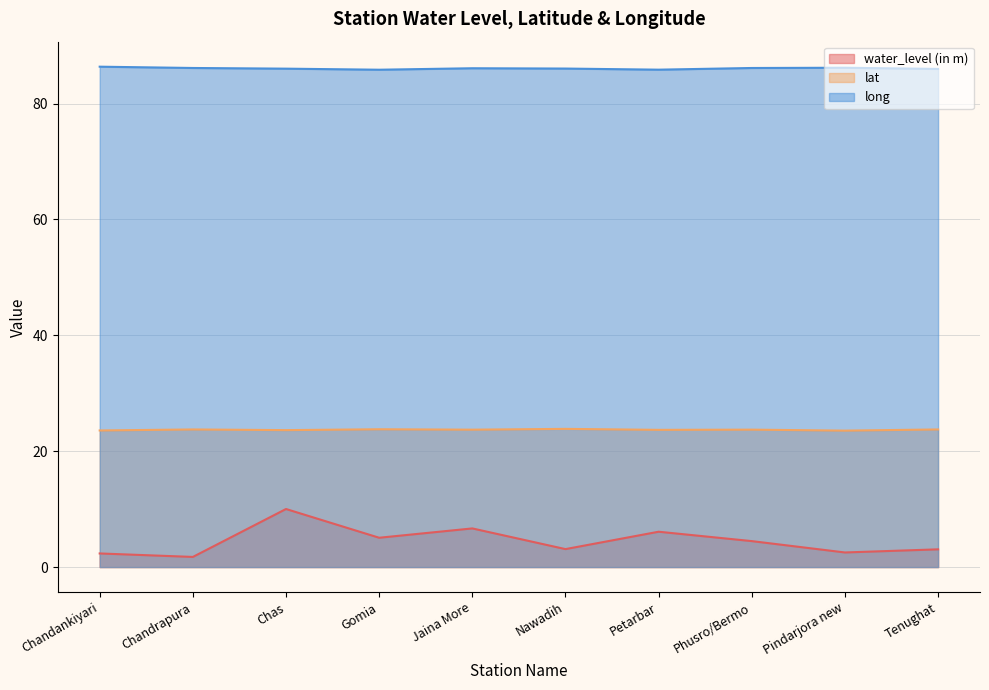

Reading left to right, extract all data points from this chart.

water_level (in m): 2.4	1.8	10.0	5.1	6.7	3.1	6.1	4.5	2.5	3.1
lat: 23.6	23.8	23.6	23.8	23.7	23.9	23.7	23.7	23.5	23.8
long: 86.4	86.1	86.0	85.8	86.1	86.0	85.8	86.1	86.2	86.0